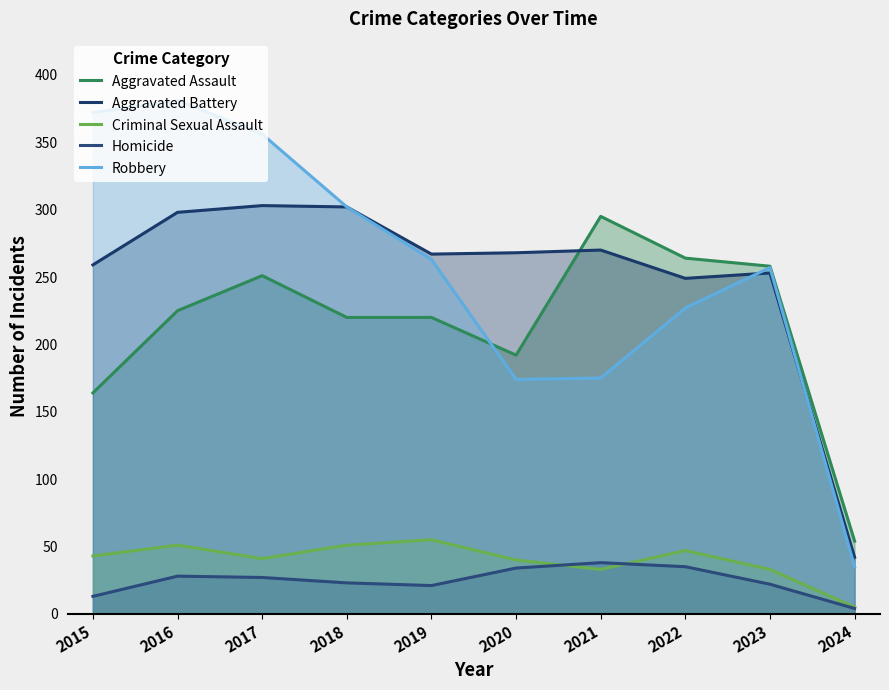

At which category is the sum across all series the highest?

2016